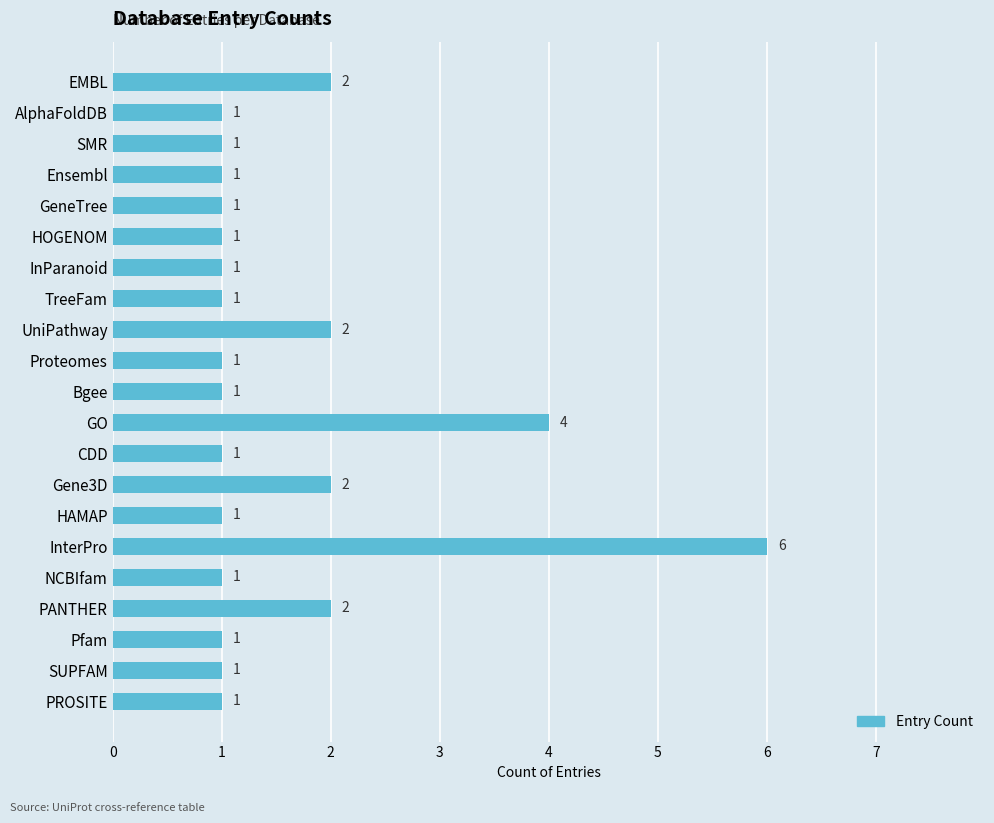

What is the maximum value shown in the chart?

6